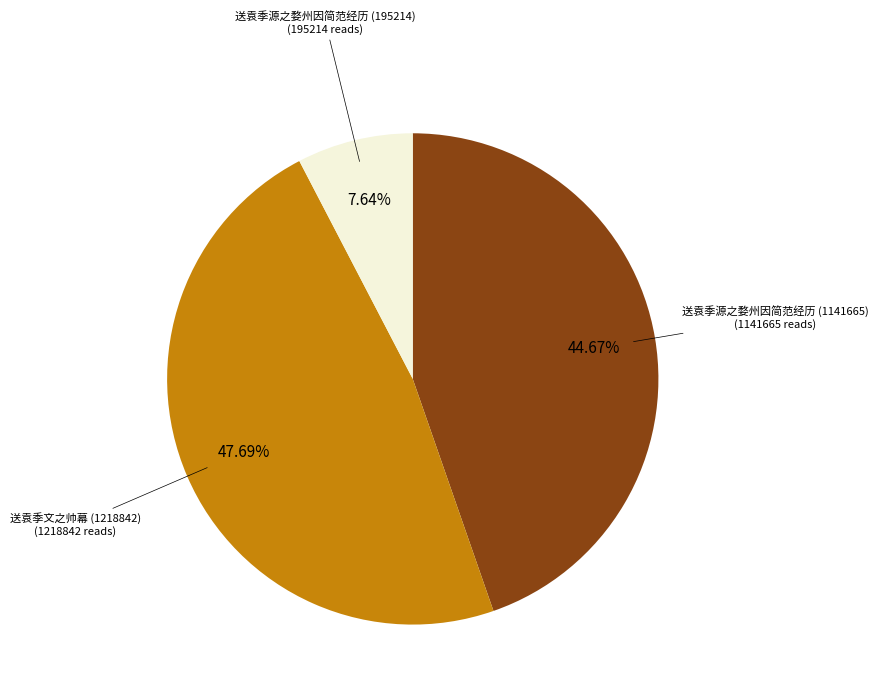

To the nearest percent, what is the average slice percentage?

33%